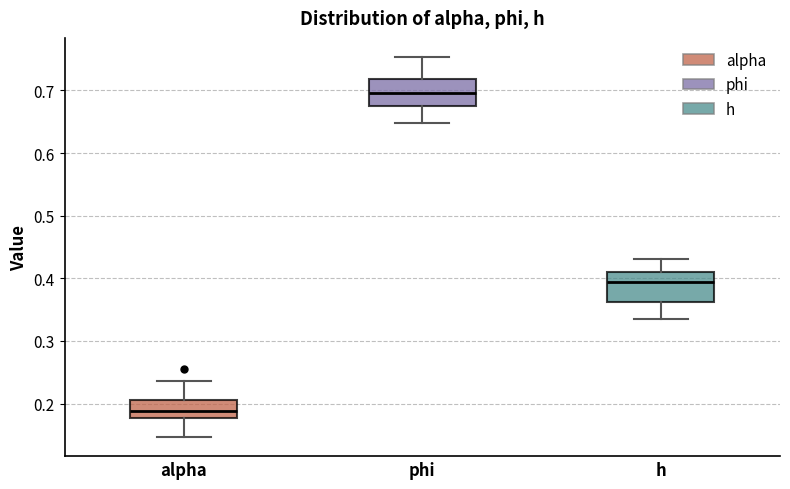

Which box has the lowest median line?

alpha